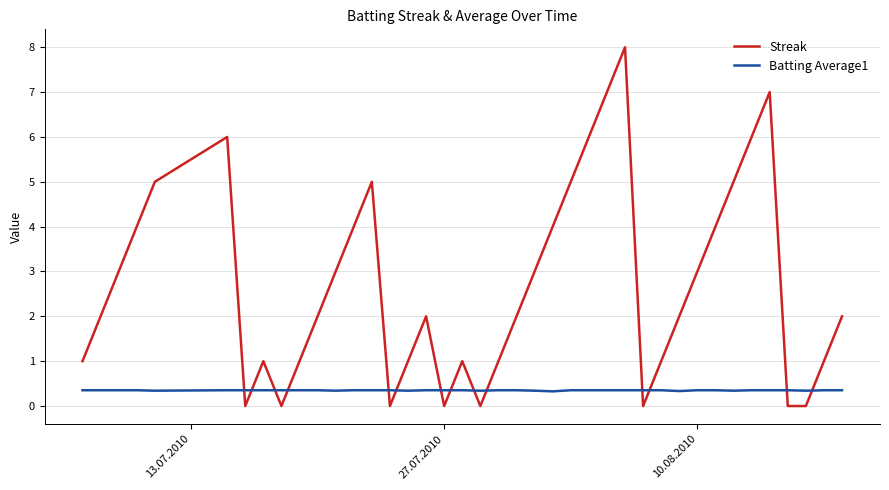

Which series has the largest range (max minus min)?

Streak